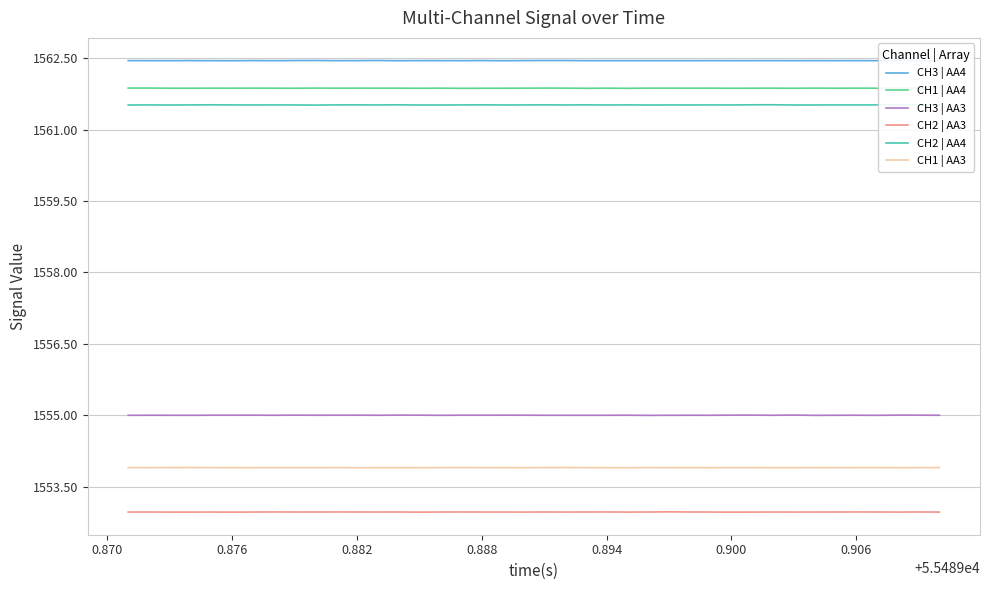

Which series has the largest total across all categories?

CH3 | AA4